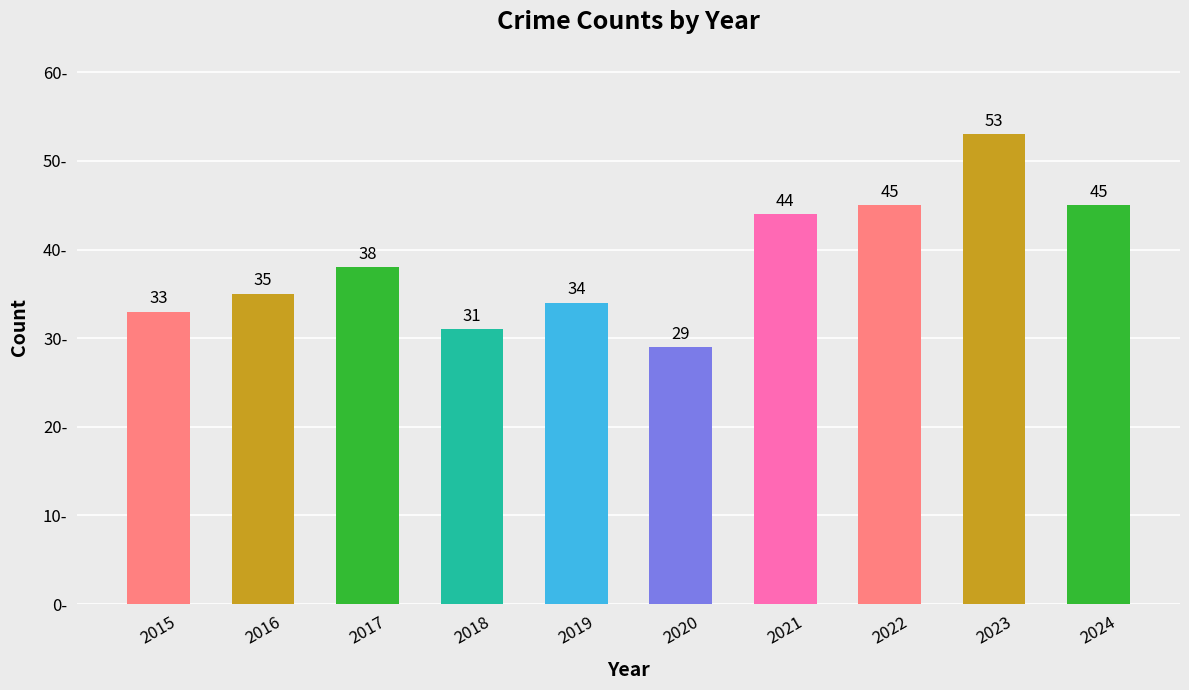

What is the change in value from 2018 to 2019?

+3